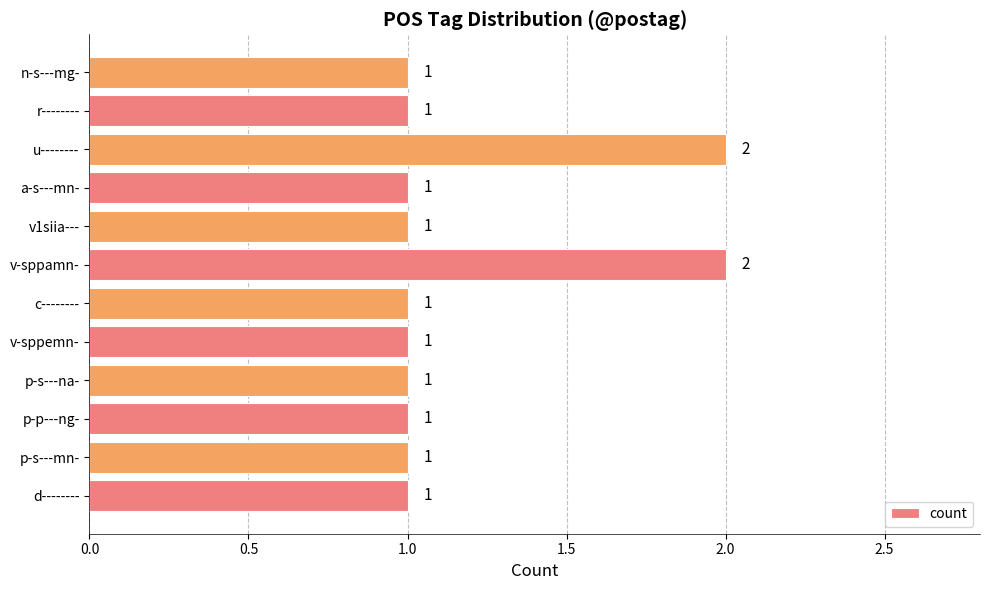

The chart shows a value of 1 at p-p---ng-. True or false?

True